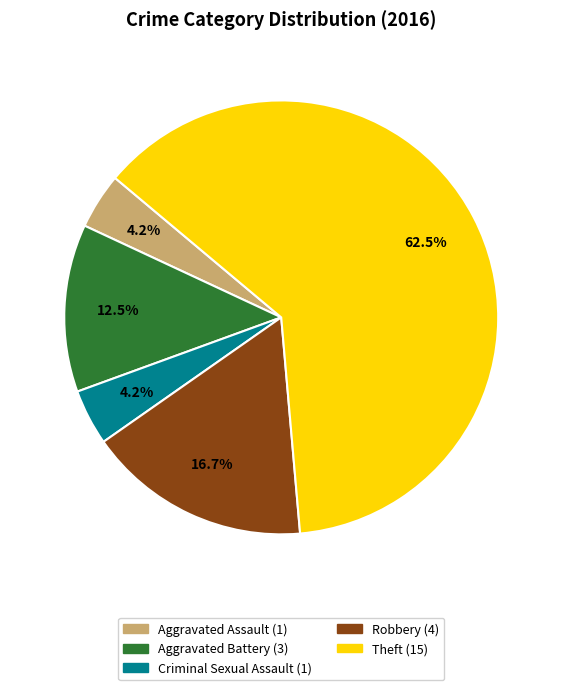

What is the ratio of the value at Criminal Sexual Assault to the value at Aggravated Assault?

1.0